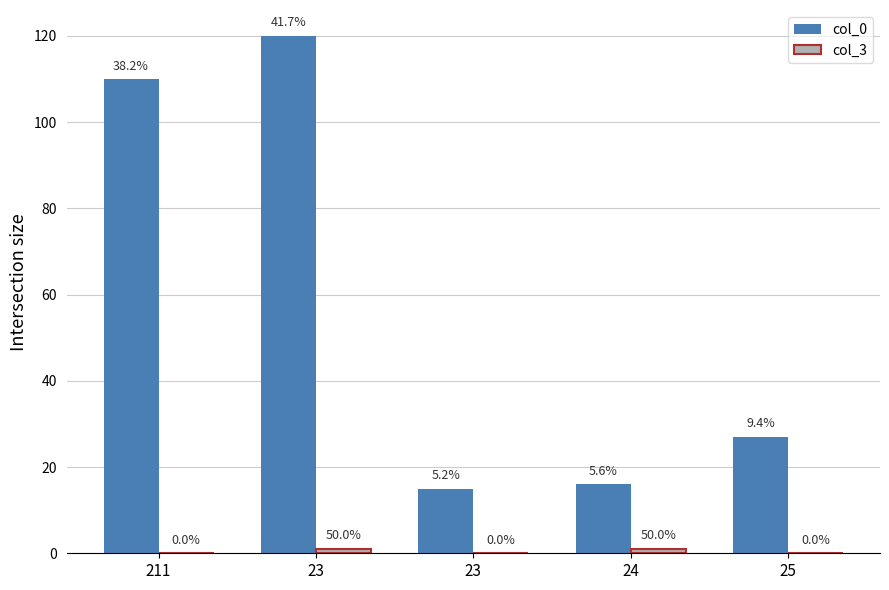

How many groups of bars are there?

5